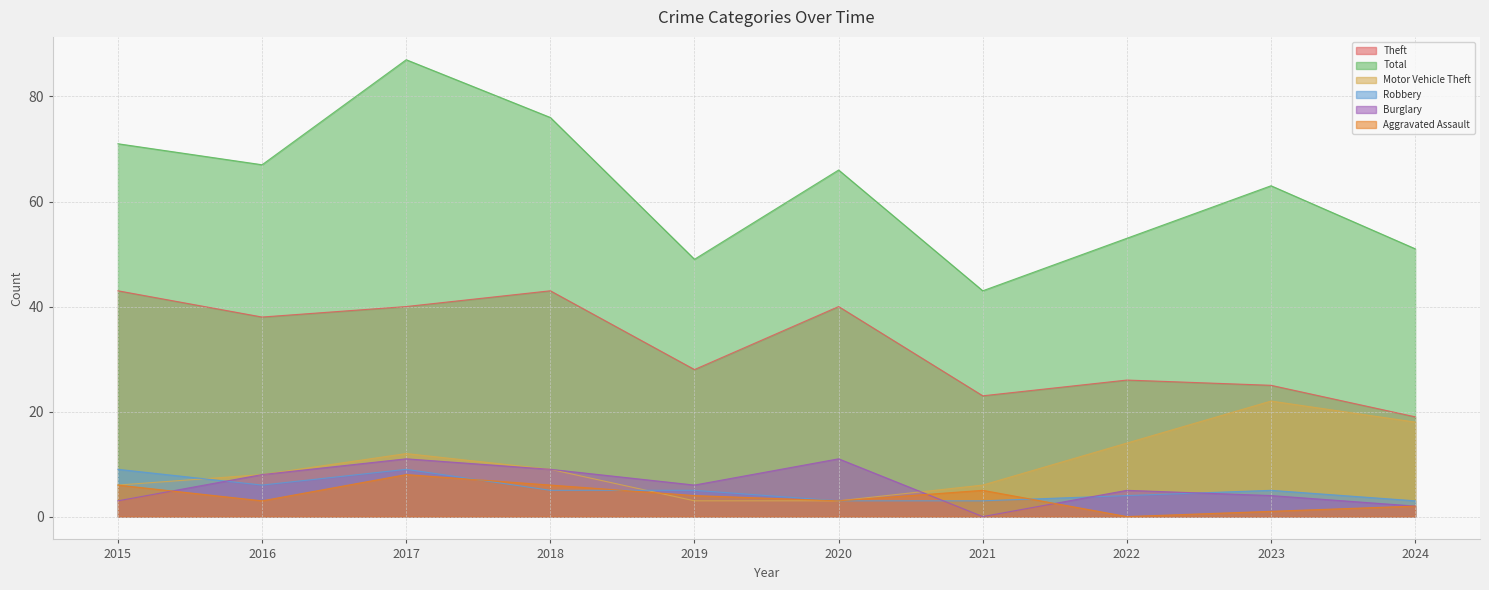

True or false: Motor Vehicle Theft and Theft intersect in this chart.

False